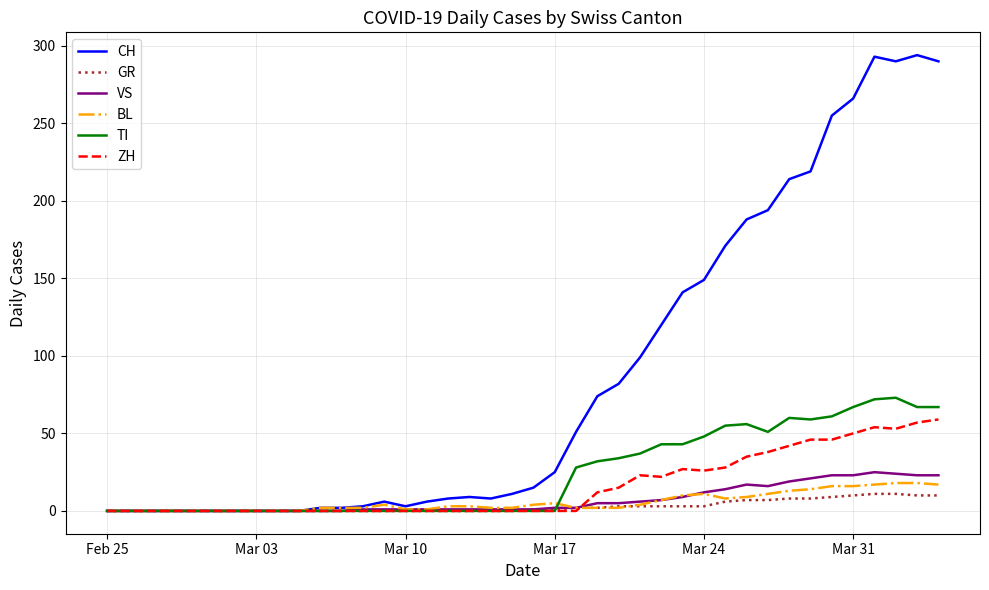

What is the greatest value displayed?

294